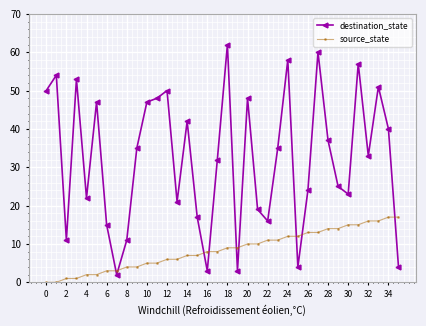

Rank the series by their average value, from lowest to highest.

source_state, destination_state